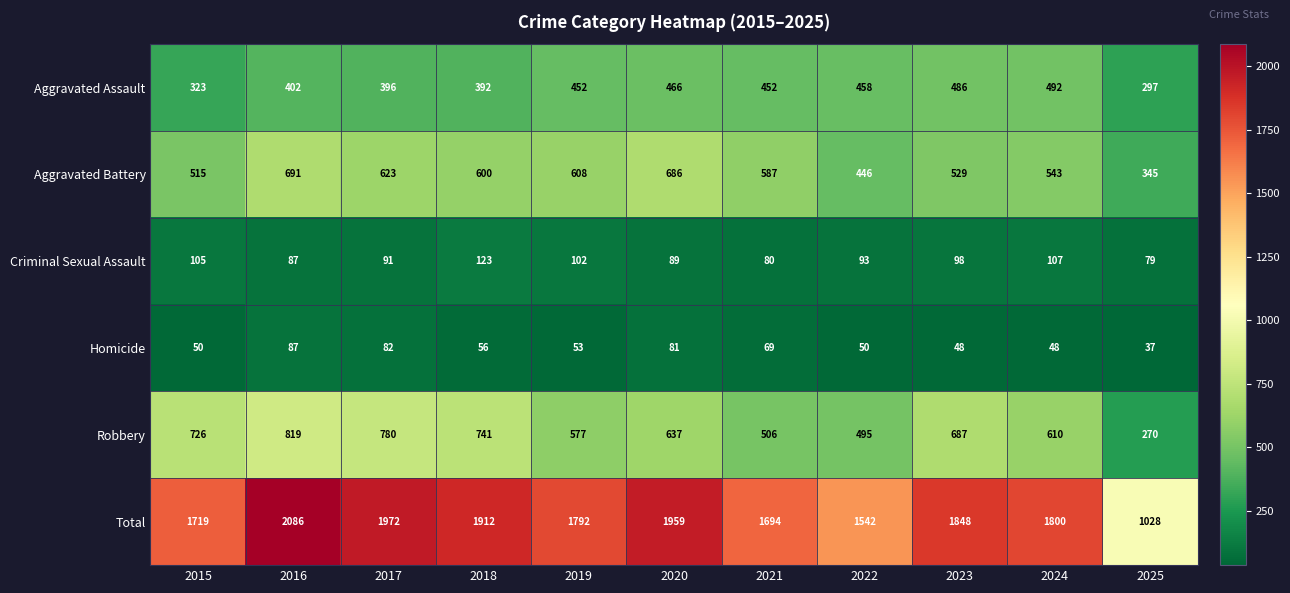

What is the difference between the maximum and second lowest values in the Criminal Sexual Assault series?

43